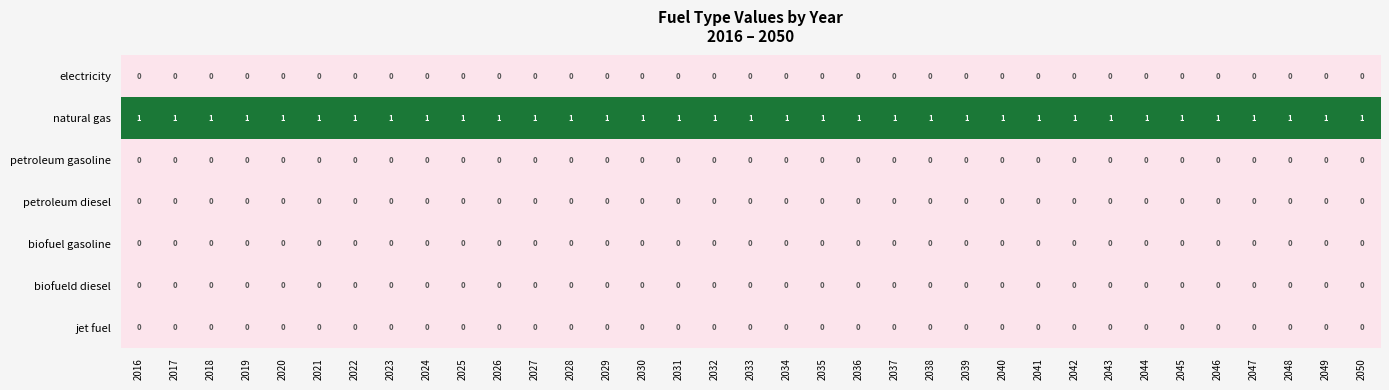

Is it true that biofueld diesel equals 0 at 2043?

True